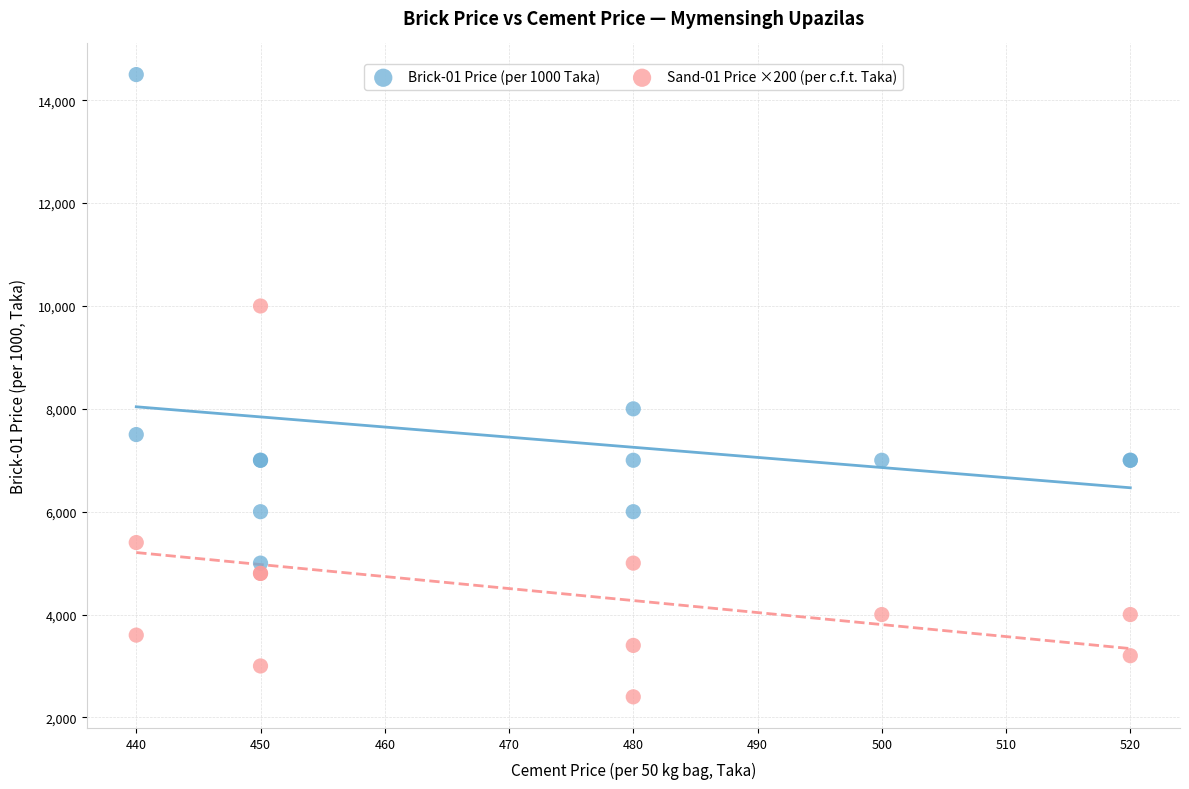

Which series reaches the minimum Y coordinate?

Sand-01 Price ×200 (per c.f.t. Taka)